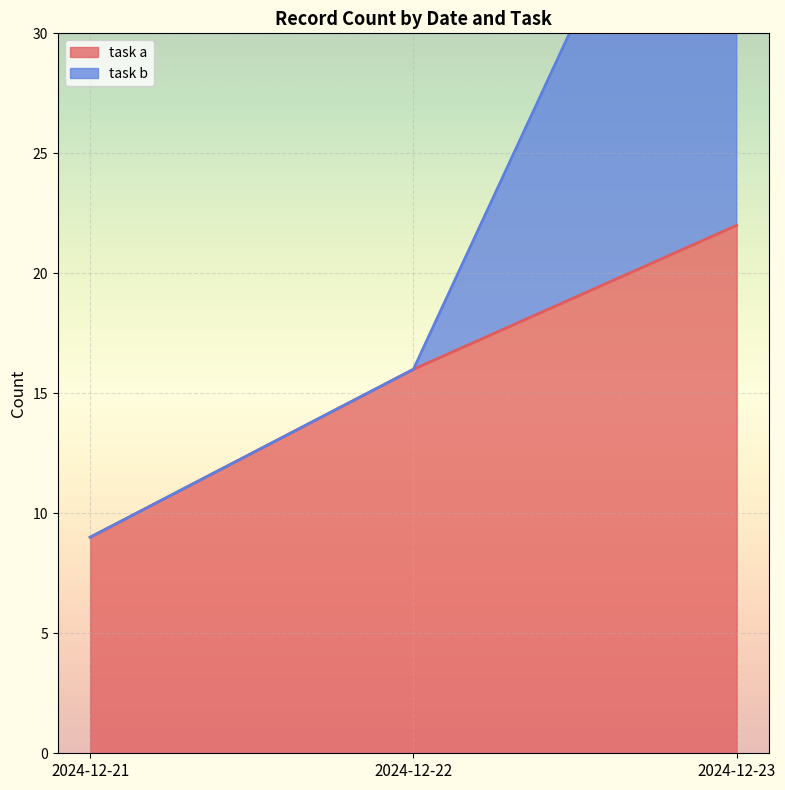

At how many categories does at least one series exceed 11?

2